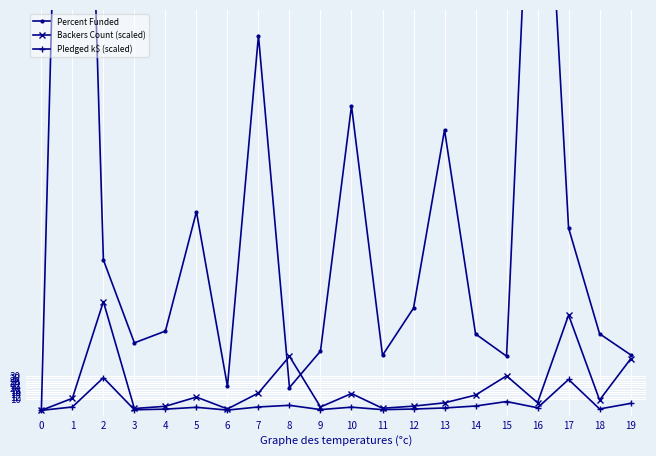

What is the sum of the Backers Count (scaled) values at 2 and 10?

109.7